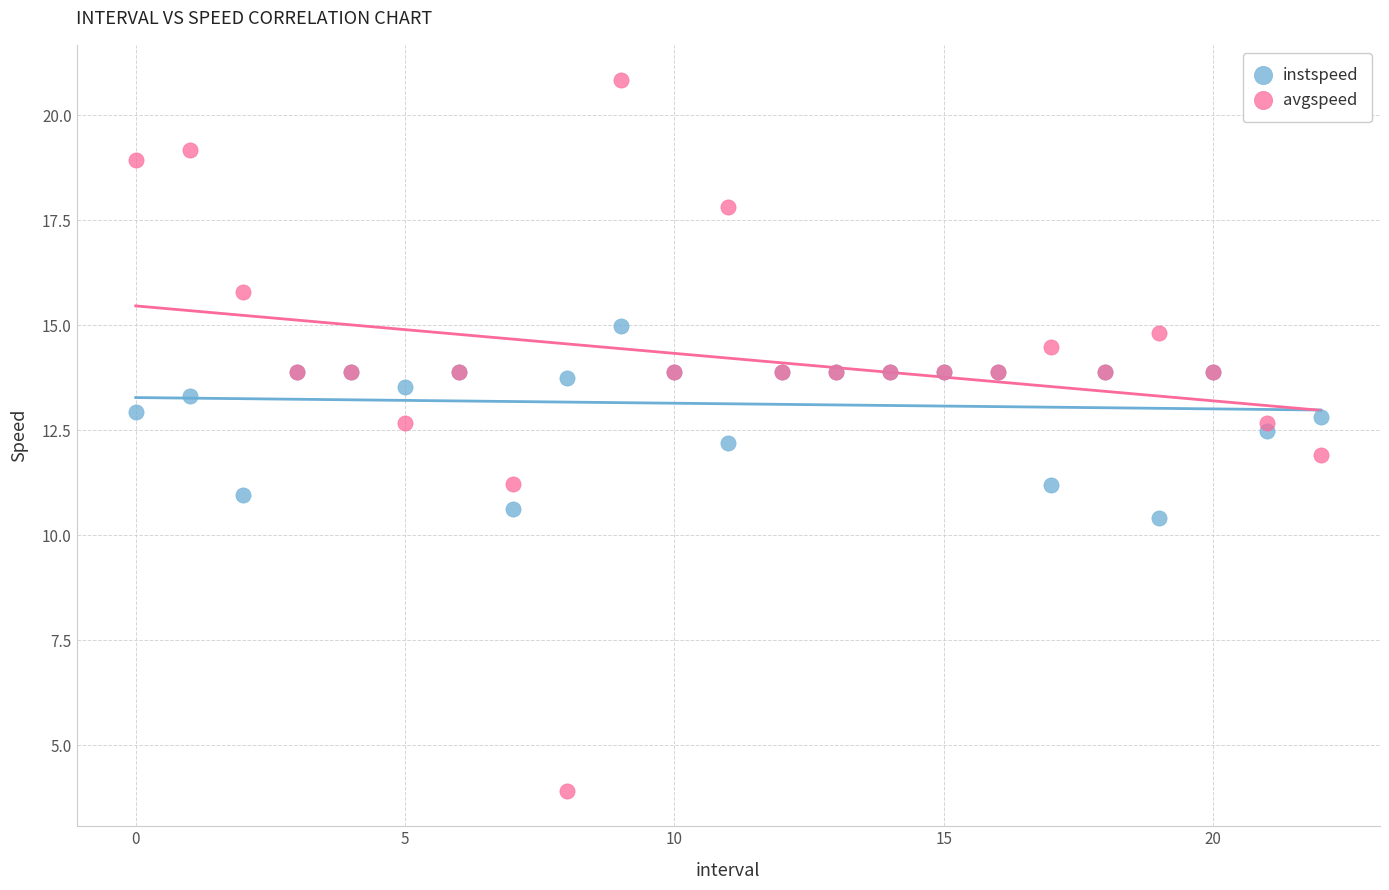

What are all the series names shown in the legend?

instspeed, avgspeed